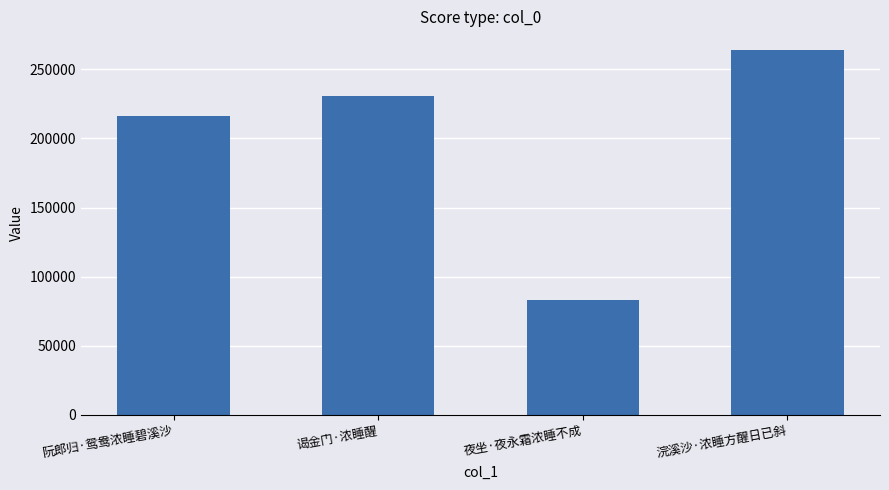

Reading right to left, extract all data points from this chart.

264155	83385	230483	216075